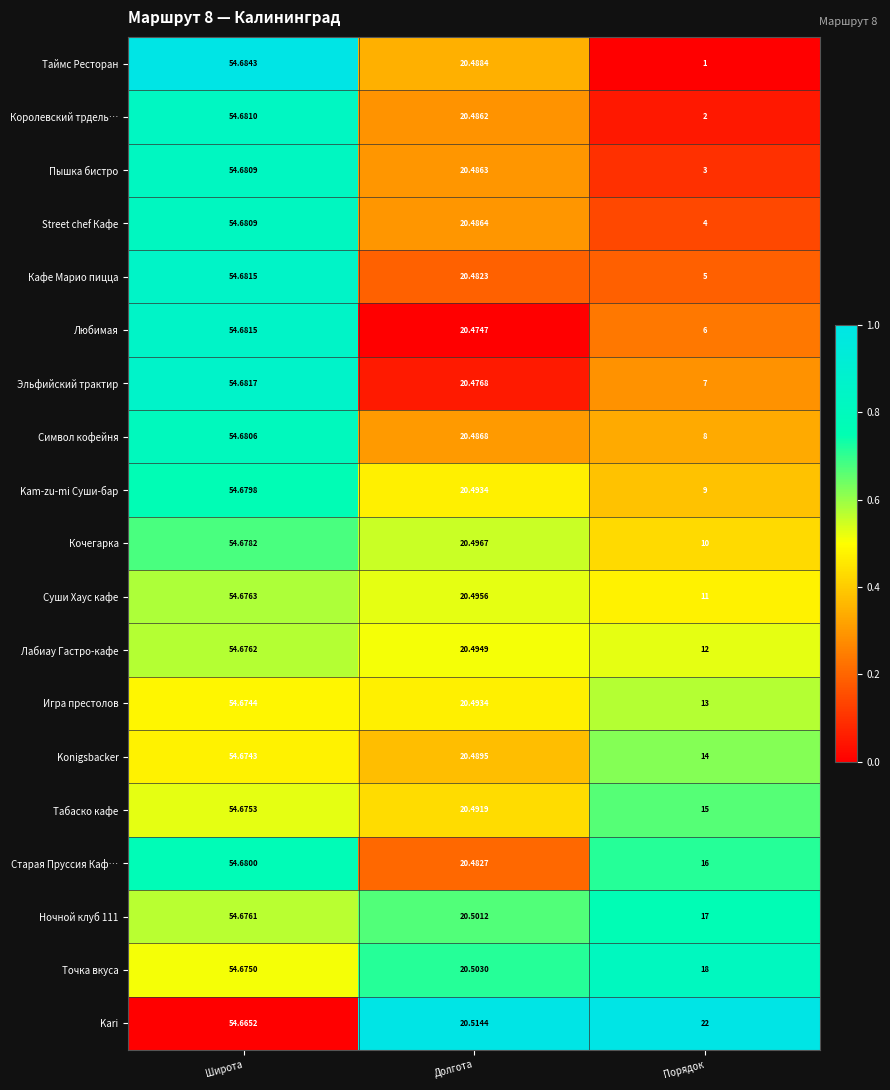

Which series has the largest total across all categories?

Kari